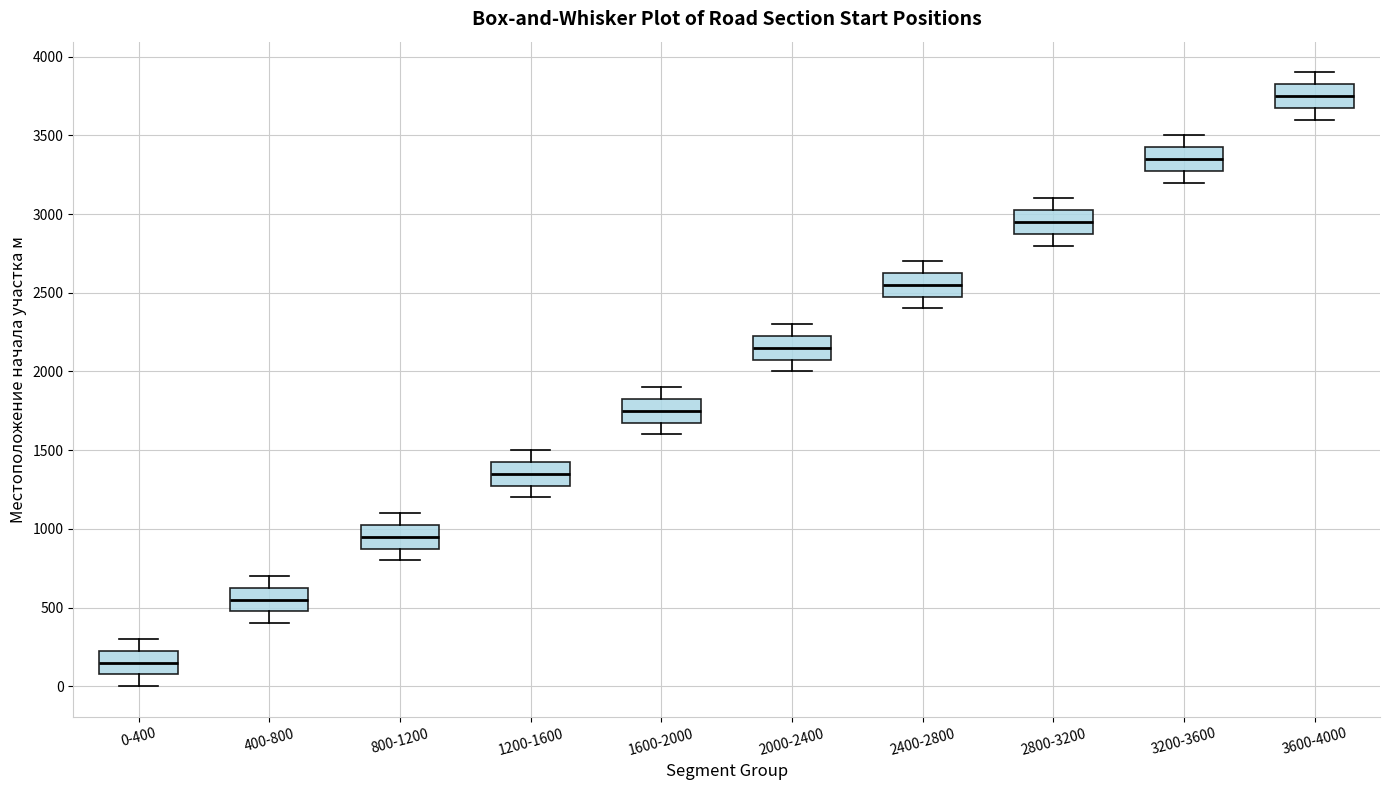

Reading left to right, read every box against the y-axis: the position of its median line, the range the box covers, and the ends of its whiskers. The values are not printed on the chart, so give them approximately, as read against the axis.

0-400: median 150, box 100 to 250, whiskers 0 to 300
400-800: median 550, box 500 to 650, whiskers 400 to 700
800-1200: median 950, box 900 to 1050, whiskers 800 to 1100
1200-1600: median 1350, box 1300 to 1450, whiskers 1200 to 1500
1600-2000: median 1750, box 1700 to 1850, whiskers 1600 to 1900
2000-2400: median 2150, box 2100 to 2250, whiskers 2000 to 2300
2400-2800: median 2550, box 2500 to 2650, whiskers 2400 to 2700
2800-3200: median 2950, box 2900 to 3050, whiskers 2800 to 3100
3200-3600: median 3350, box 3300 to 3450, whiskers 3200 to 3500
3600-4000: median 3750, box 3700 to 3850, whiskers 3600 to 3900